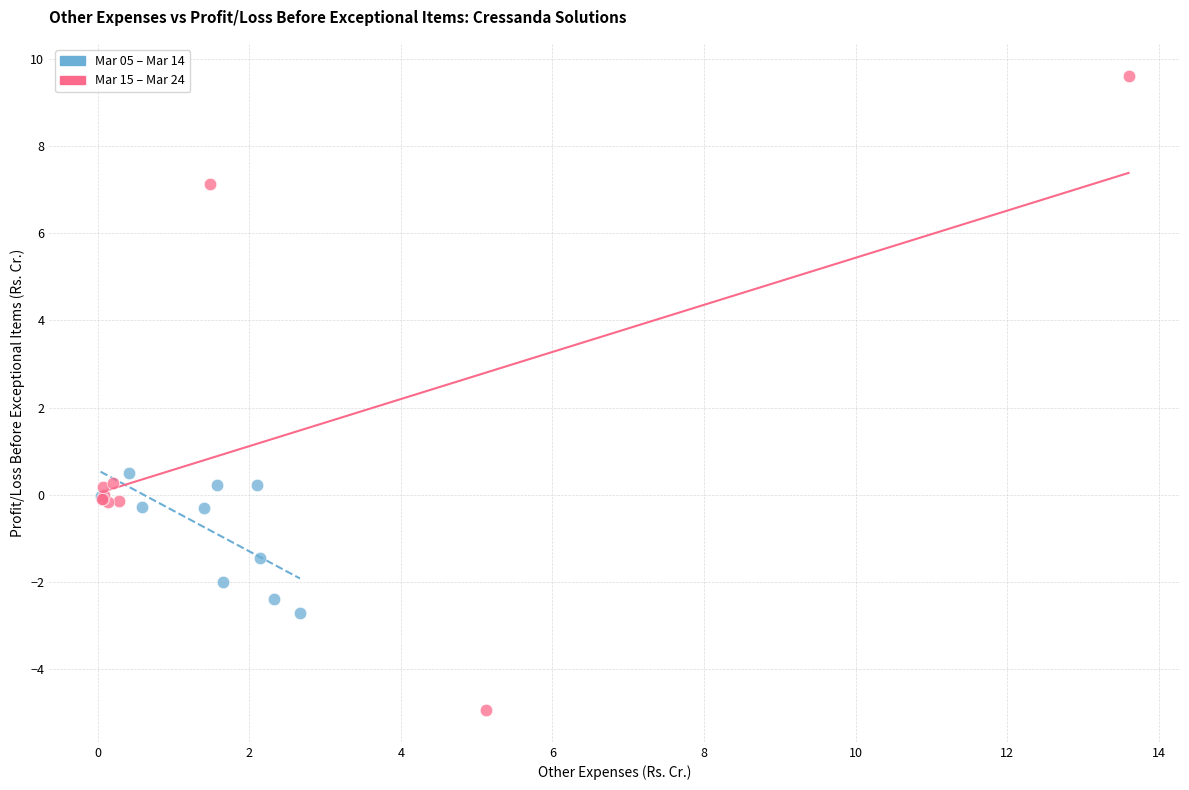

Which series reaches the maximum Y coordinate?

Mar 15 – Mar 24